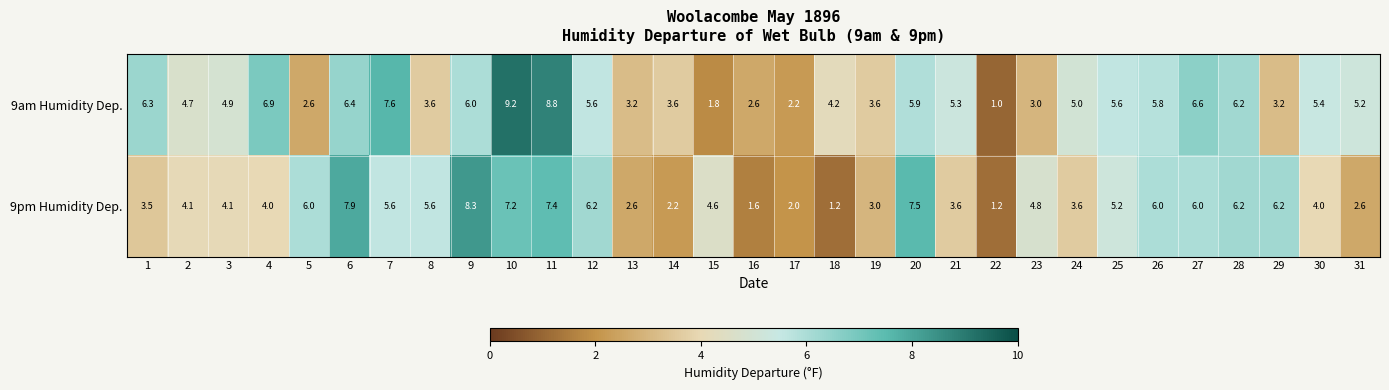

List the series in order of their overall mean, highest first.

9am Humidity Dep., 9pm Humidity Dep.